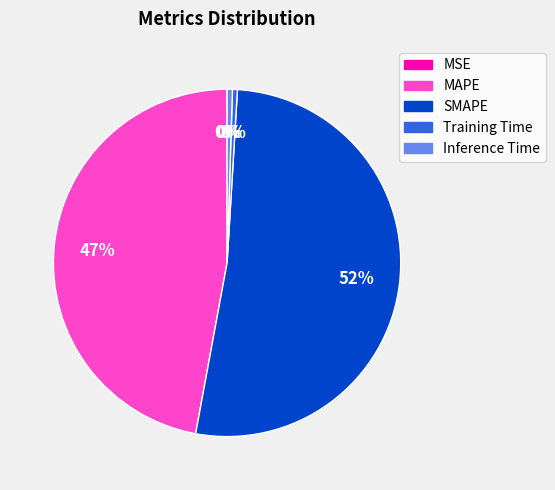

To the nearest percent, what is the difference between the Training Time and MAPE slice percentages?

47%